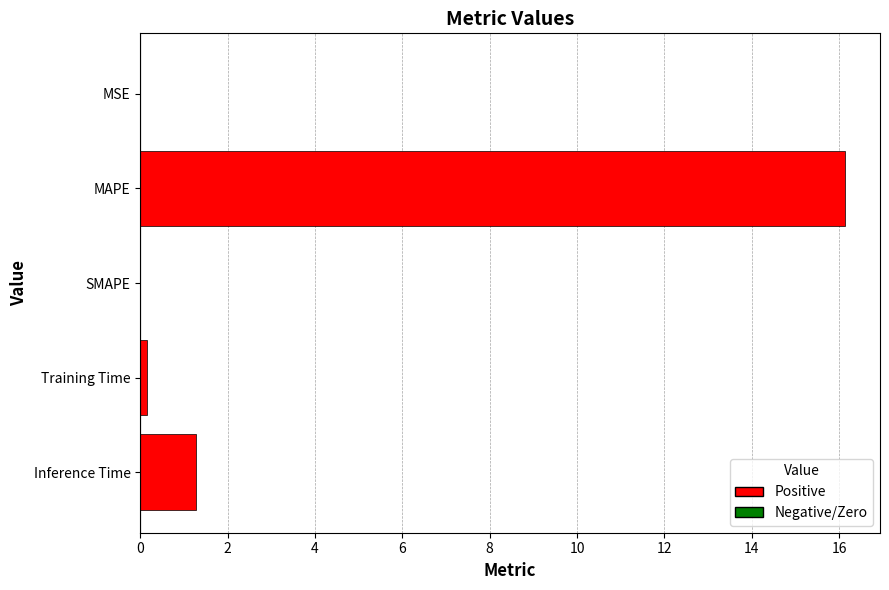

At which label is the value closest to 8?

Inference Time